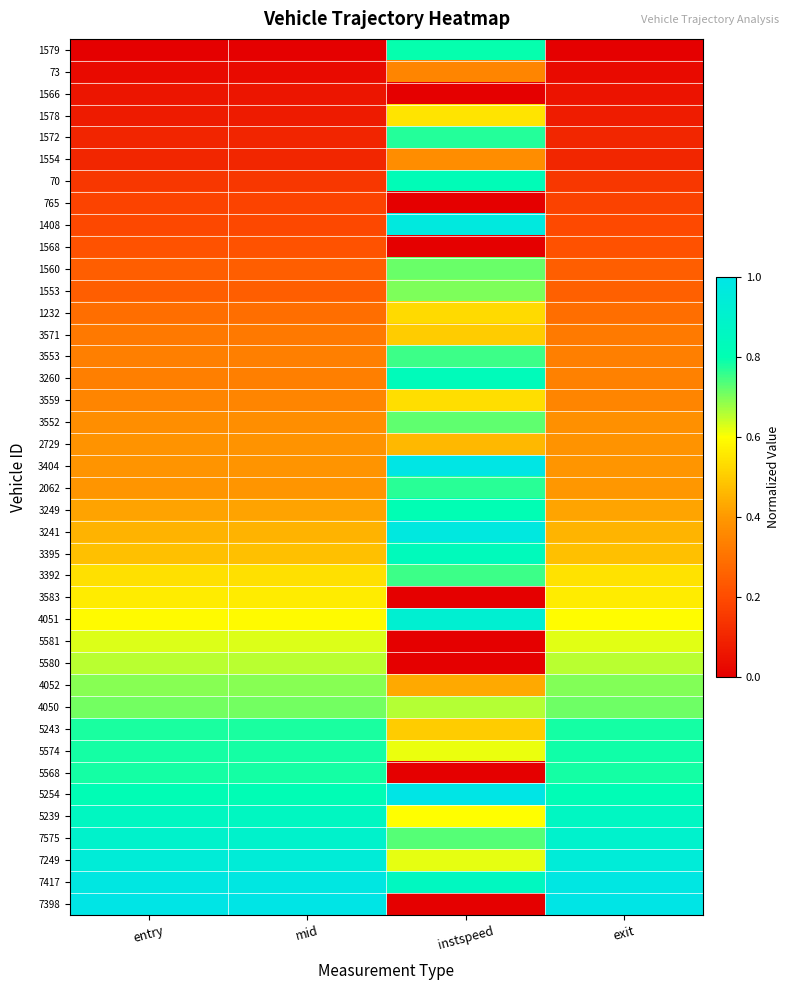

Reading left to right, list all the values displayed in this chart.

1579: entry=0.0	mid=0.0	instspeed=0.8	exit=0.0
73: entry=0.0	mid=0.0	instspeed=0.3	exit=0.0
1566: entry=0.1	mid=0.1	instspeed=0.0	exit=0.1
1578: entry=0.1	mid=0.1	instspeed=0.5	exit=0.1
1572: entry=0.1	mid=0.1	instspeed=0.8	exit=0.1
1554: entry=0.1	mid=0.1	instspeed=0.4	exit=0.1
70: entry=0.1	mid=0.1	instspeed=0.8	exit=0.1
765: entry=0.2	mid=0.2	instspeed=0.0	exit=0.2
1408: entry=0.2	mid=0.2	instspeed=1.0	exit=0.2
1568: entry=0.2	mid=0.2	instspeed=0.0	exit=0.2
1560: entry=0.2	mid=0.2	instspeed=0.7	exit=0.2
1553: entry=0.2	mid=0.2	instspeed=0.7	exit=0.3
1232: entry=0.3	mid=0.3	instspeed=0.5	exit=0.3
3571: entry=0.3	mid=0.3	instspeed=0.5	exit=0.3
3553: entry=0.3	mid=0.3	instspeed=0.8	exit=0.3
3260: entry=0.3	mid=0.3	instspeed=0.8	exit=0.3
3559: entry=0.3	mid=0.3	instspeed=0.5	exit=0.4
3552: entry=0.4	mid=0.4	instspeed=0.7	exit=0.4
2729: entry=0.4	mid=0.4	instspeed=0.5	exit=0.4
3404: entry=0.4	mid=0.4	instspeed=1.0	exit=0.4
2062: entry=0.4	mid=0.4	instspeed=0.8	exit=0.4
3249: entry=0.4	mid=0.4	instspeed=0.8	exit=0.4
3241: entry=0.5	mid=0.5	instspeed=1.0	exit=0.5
3395: entry=0.5	mid=0.5	instspeed=0.8	exit=0.5
3392: entry=0.5	mid=0.5	instspeed=0.8	exit=0.5
3583: entry=0.6	mid=0.6	instspeed=0.0	exit=0.6
4051: entry=0.6	mid=0.6	instspeed=0.9	exit=0.6
5581: entry=0.6	mid=0.6	instspeed=0.0	exit=0.6
5580: entry=0.7	mid=0.7	instspeed=0.0	exit=0.7
4052: entry=0.7	mid=0.7	instspeed=0.4	exit=0.7
4050: entry=0.7	mid=0.7	instspeed=0.7	exit=0.7
5243: entry=0.8	mid=0.8	instspeed=0.5	exit=0.8
5574: entry=0.8	mid=0.8	instspeed=0.6	exit=0.8
5568: entry=0.8	mid=0.8	instspeed=0.0	exit=0.8
5254: entry=0.8	mid=0.8	instspeed=1.0	exit=0.8
5239: entry=0.9	mid=0.9	instspeed=0.6	exit=0.9
7575: entry=0.9	mid=0.9	instspeed=0.7	exit=0.9
7249: entry=0.9	mid=0.9	instspeed=0.6	exit=0.9
7417: entry=1.0	mid=1.0	instspeed=0.9	exit=1.0
7398: entry=1.0	mid=1.0	instspeed=0.0	exit=1.0